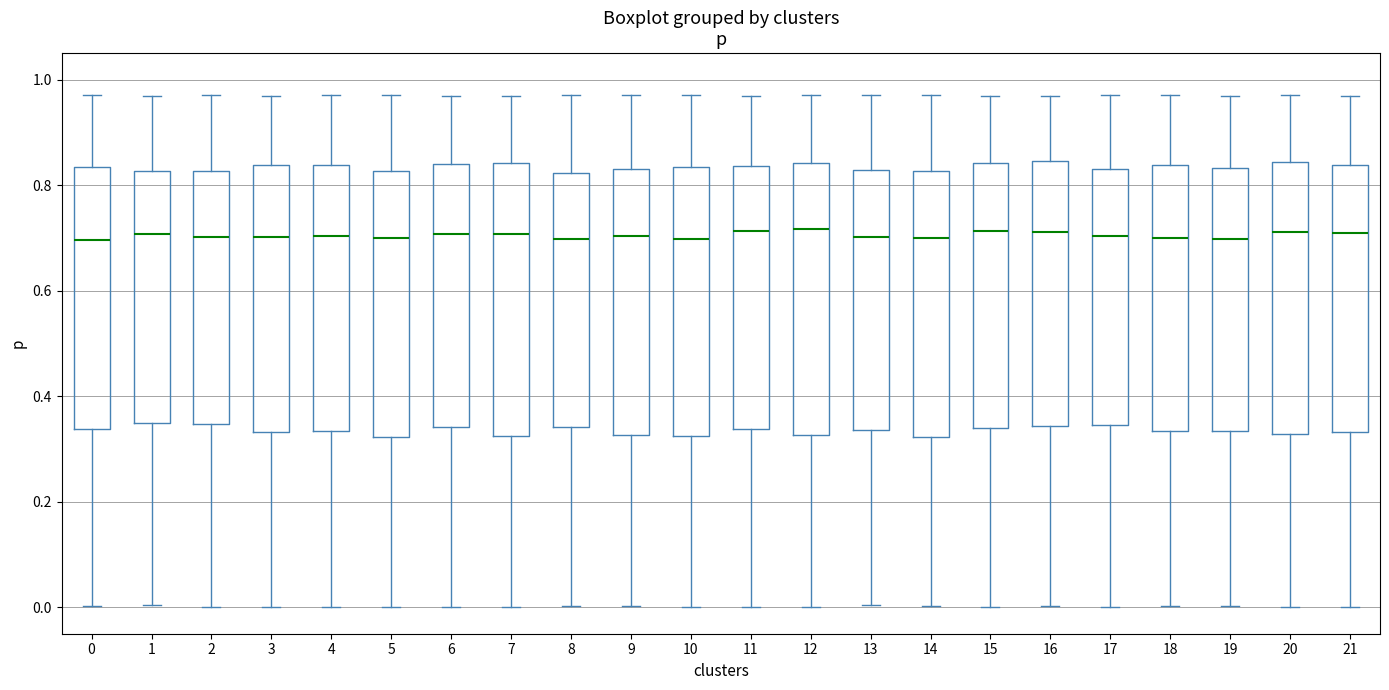

Where does the upper whisker of the box at x = 7 end on the y-axis? The values are not printed on the chart, so give them approximately, as read against the axis.

0.96